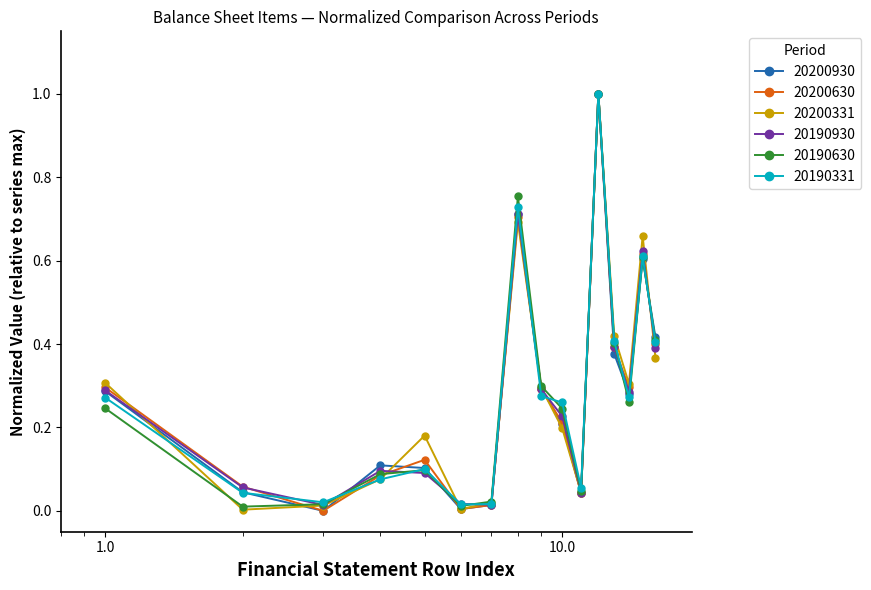

Count the number of categories in the chart.

16